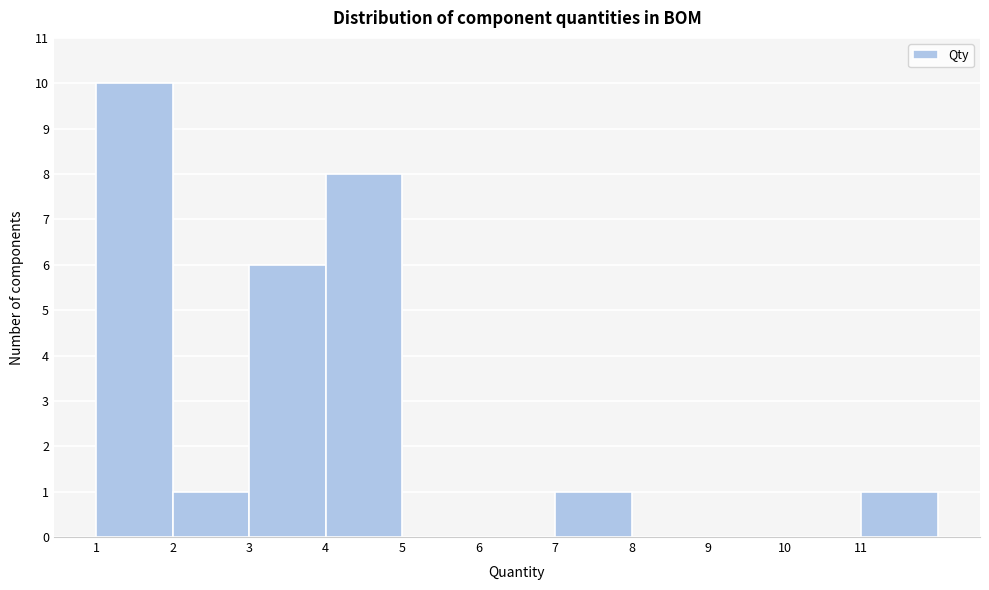

What is the height of the bar covering 3 to 4 on the x-axis? The values are not printed on the chart, so give them approximately, as read against the axis.

6